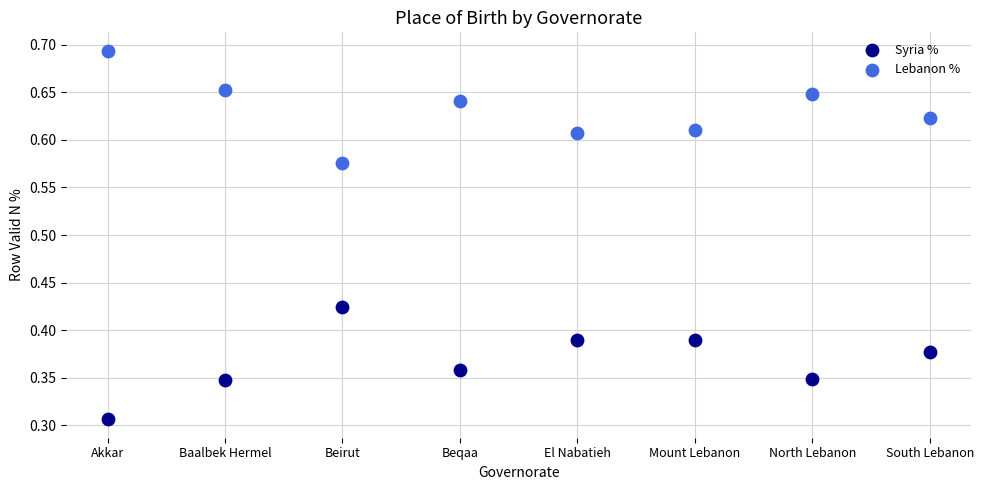

Which series contains the lowest Y value?

Syria %